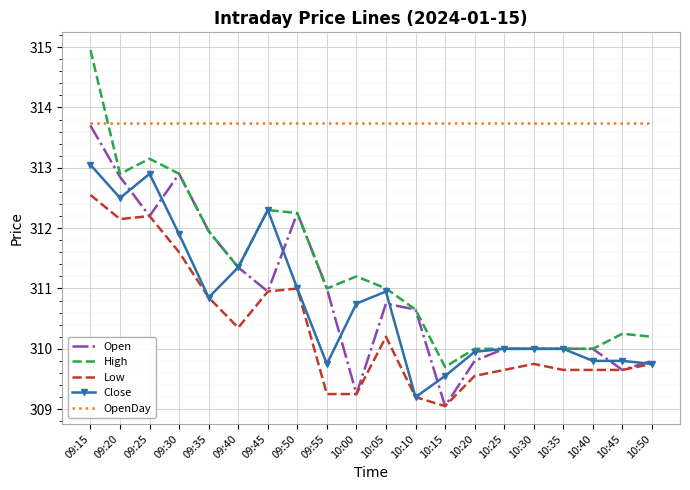

What is the sum of the High values at 10:20 and 10:00?

621.2